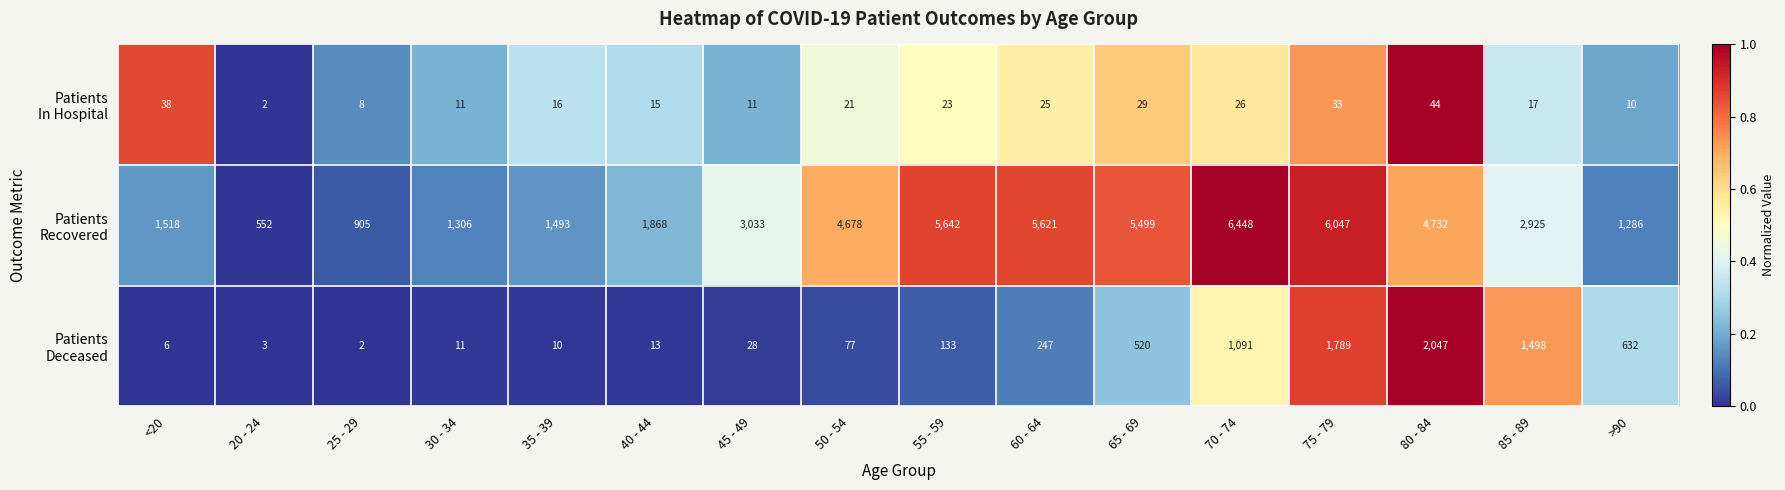

Which label corresponds to the largest value in the chart?

70 - 74